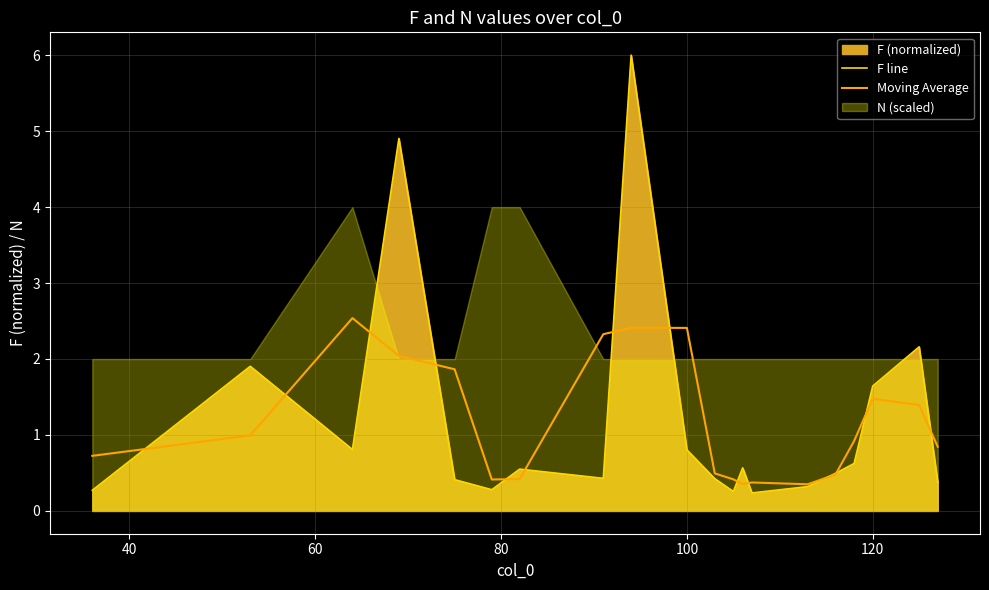

What is the highest value of the F line series?

6.0